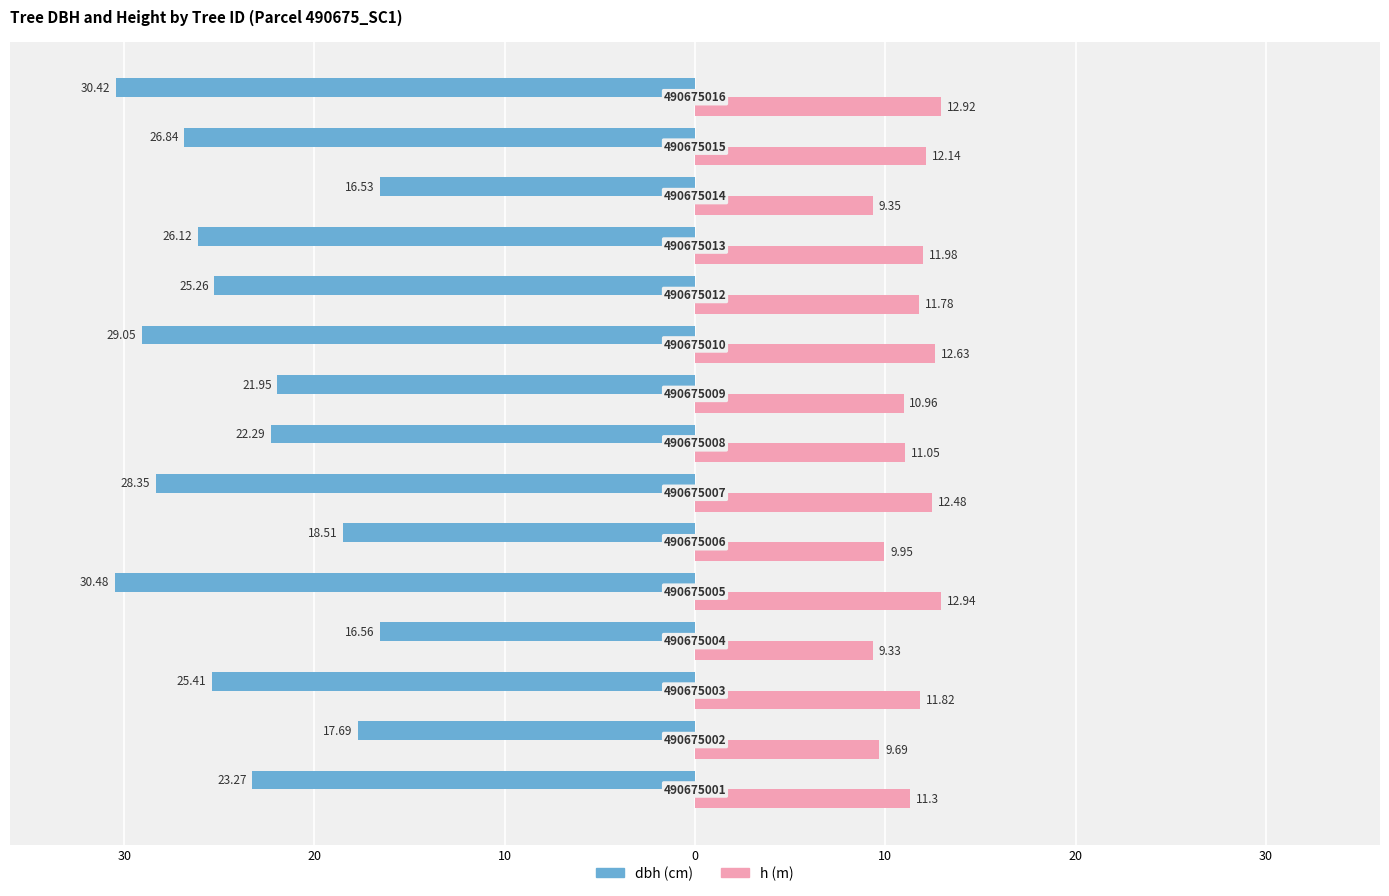

How many bars are there in each group?

2